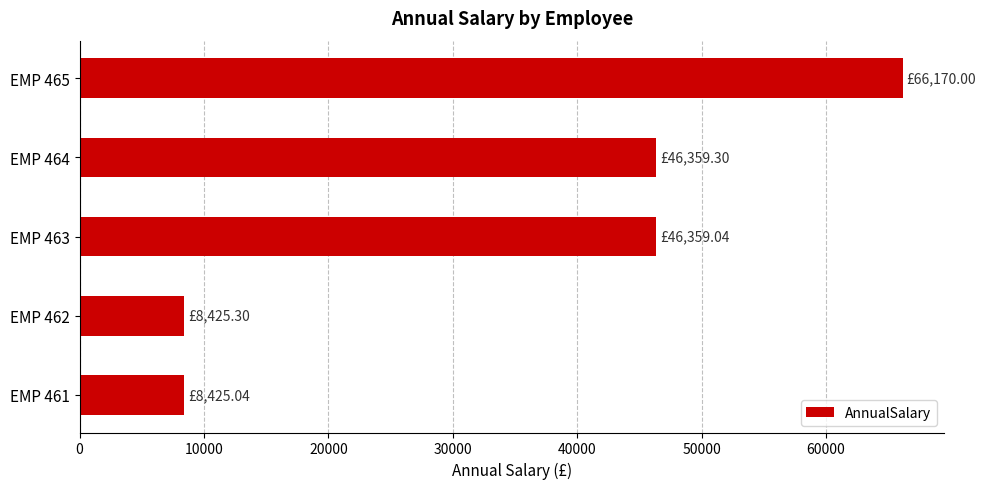

How many bars are there in total?

5